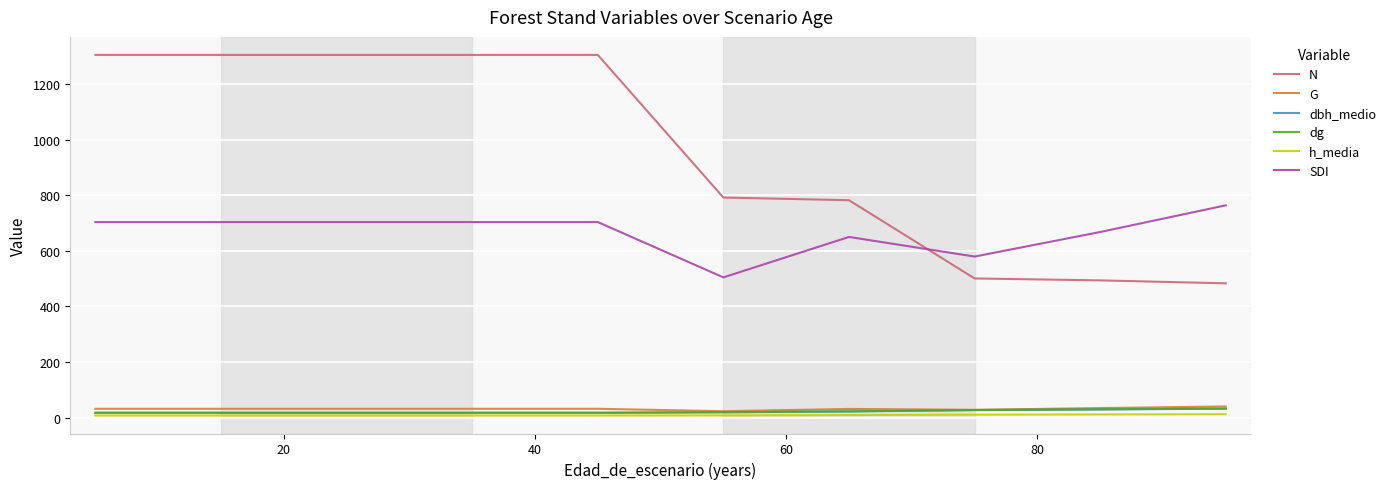

What is the greatest value displayed?

1305.1